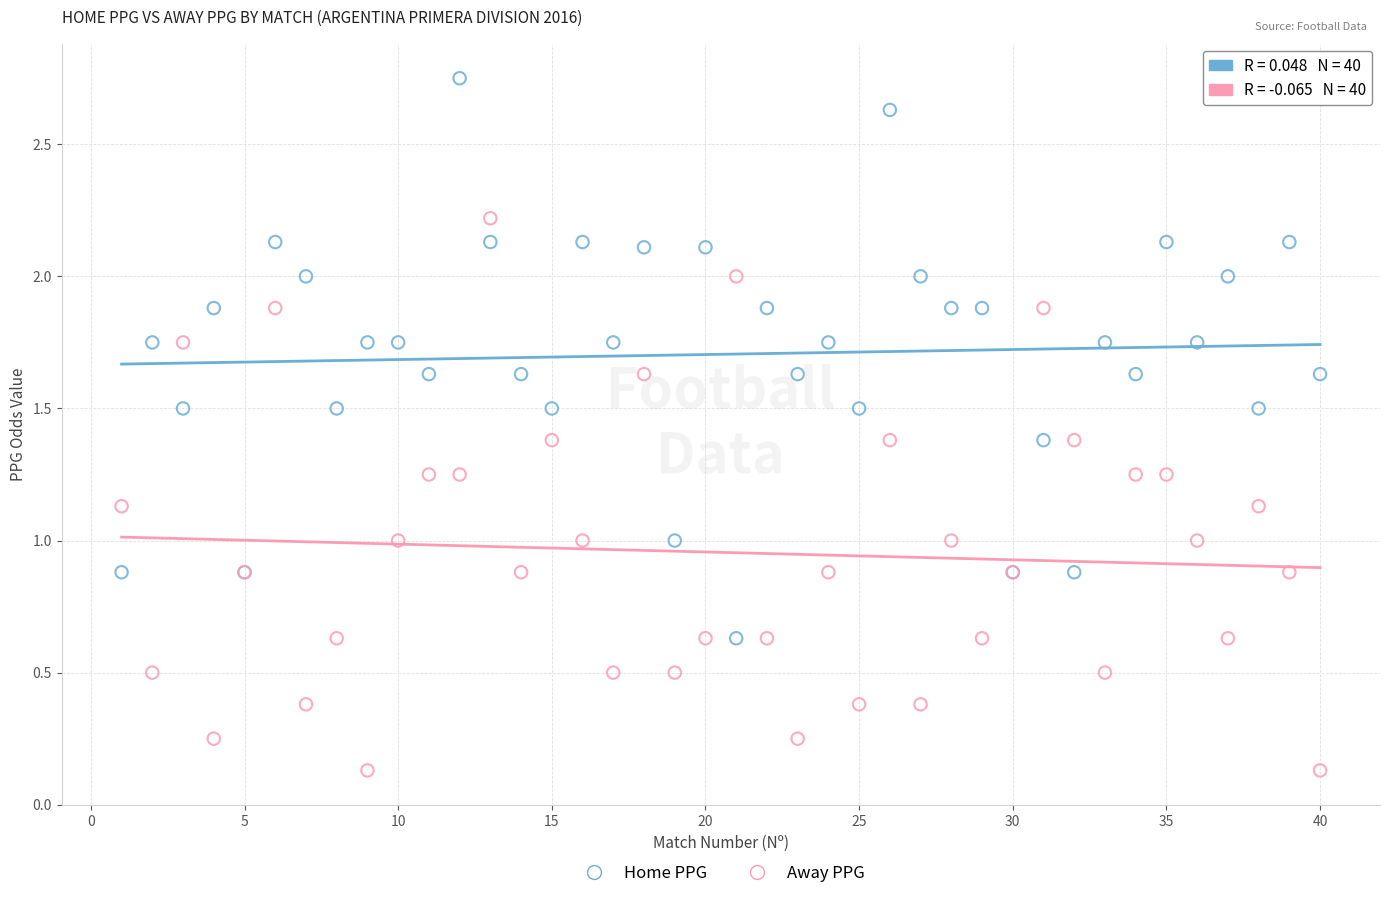

What is the X range (max minus min) for the scatter plot?

39.0